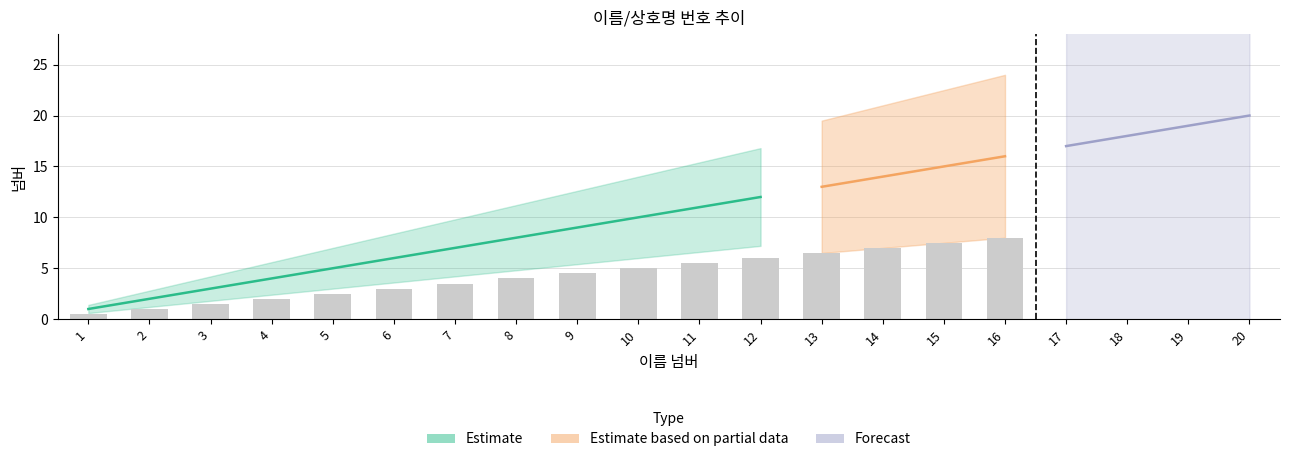

True or false: 상호명 넘버 has a value of 24 at 17.

False